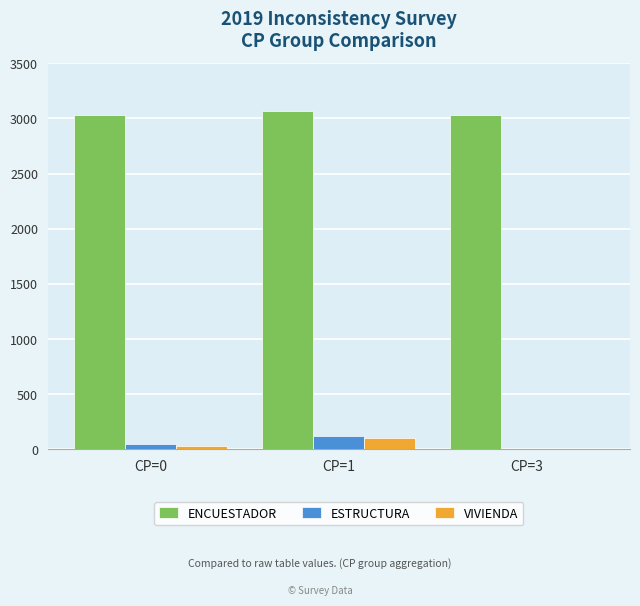

What is the greatest value displayed?

3065